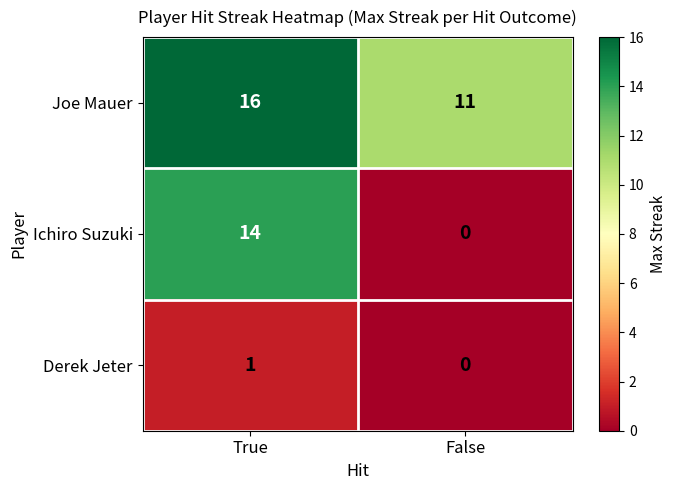

At which label is Derek Jeter closest to 0?

False